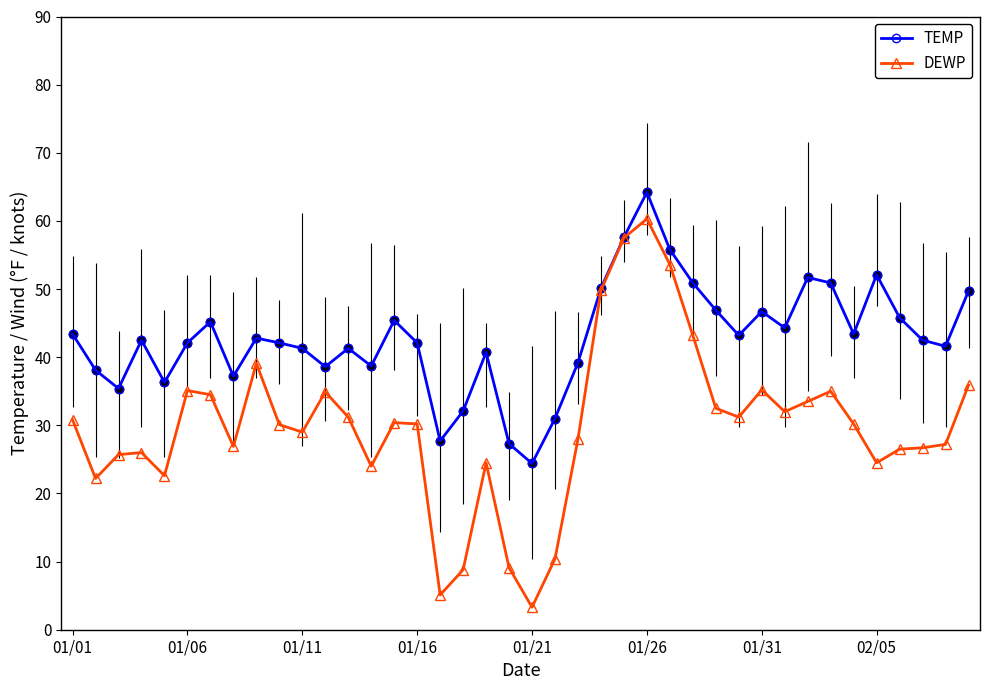

In DEWP, how many points are higher than both neighbors (excluding endpoints)?

9